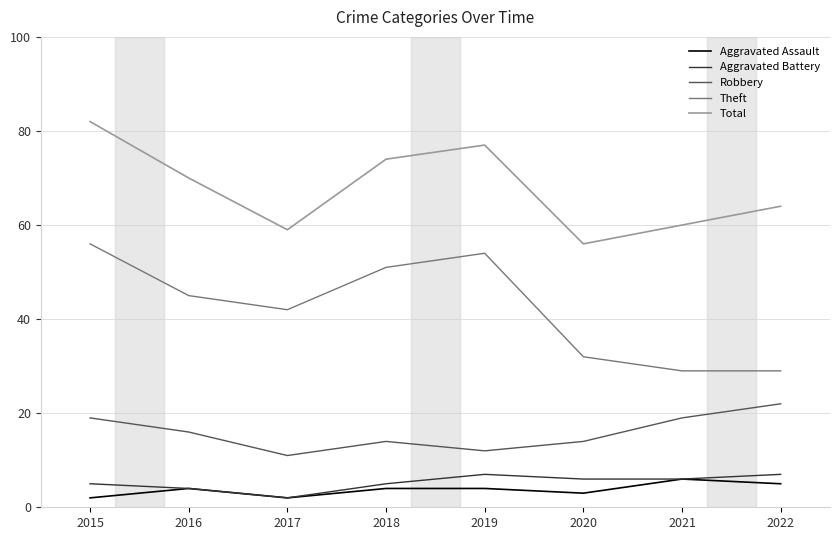

True or false: Robbery and Aggravated Battery intersect in this chart.

False